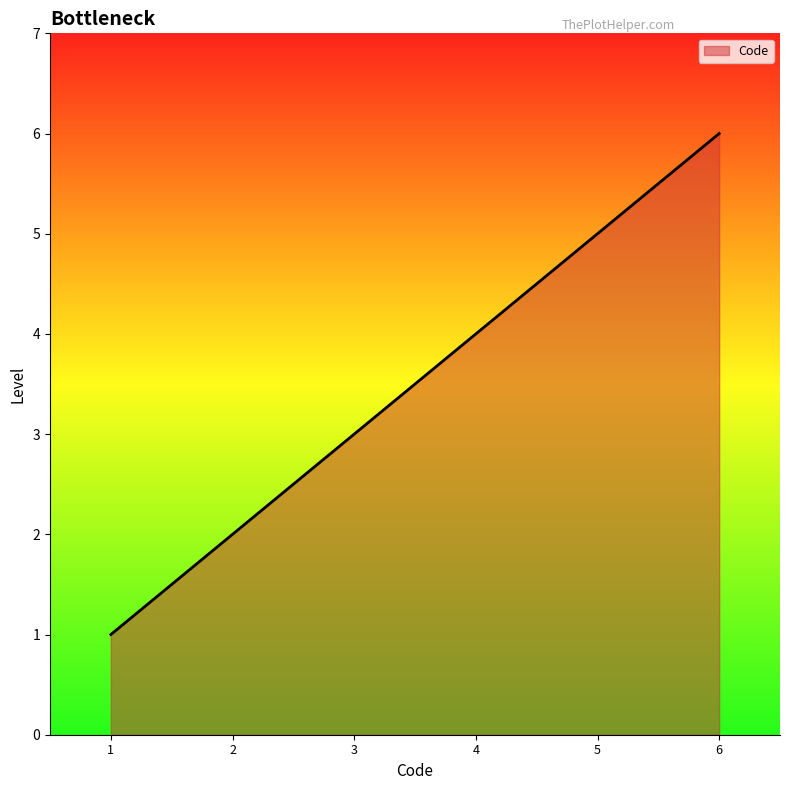

Rank the categories by value from highest to lowest.

6, 5, 4, 3, 2, 1